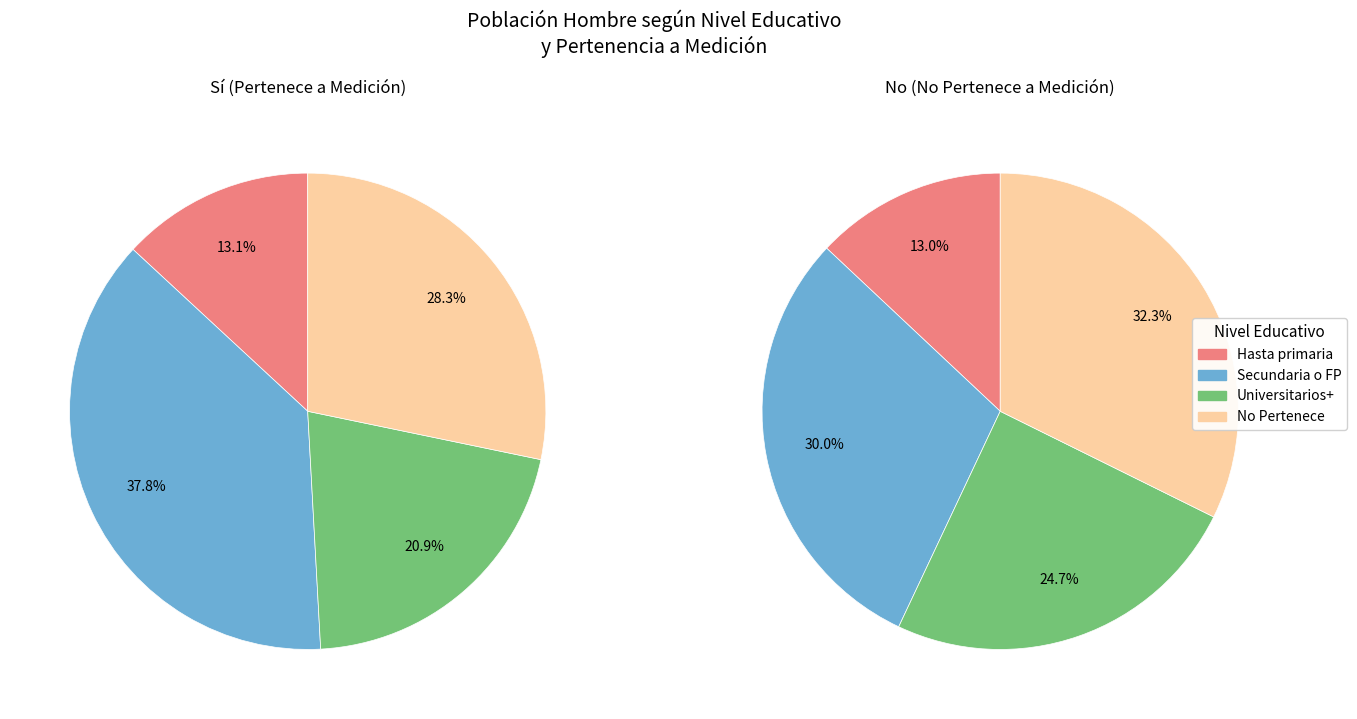

The No slice represents 99% of the pie. True or false?

False